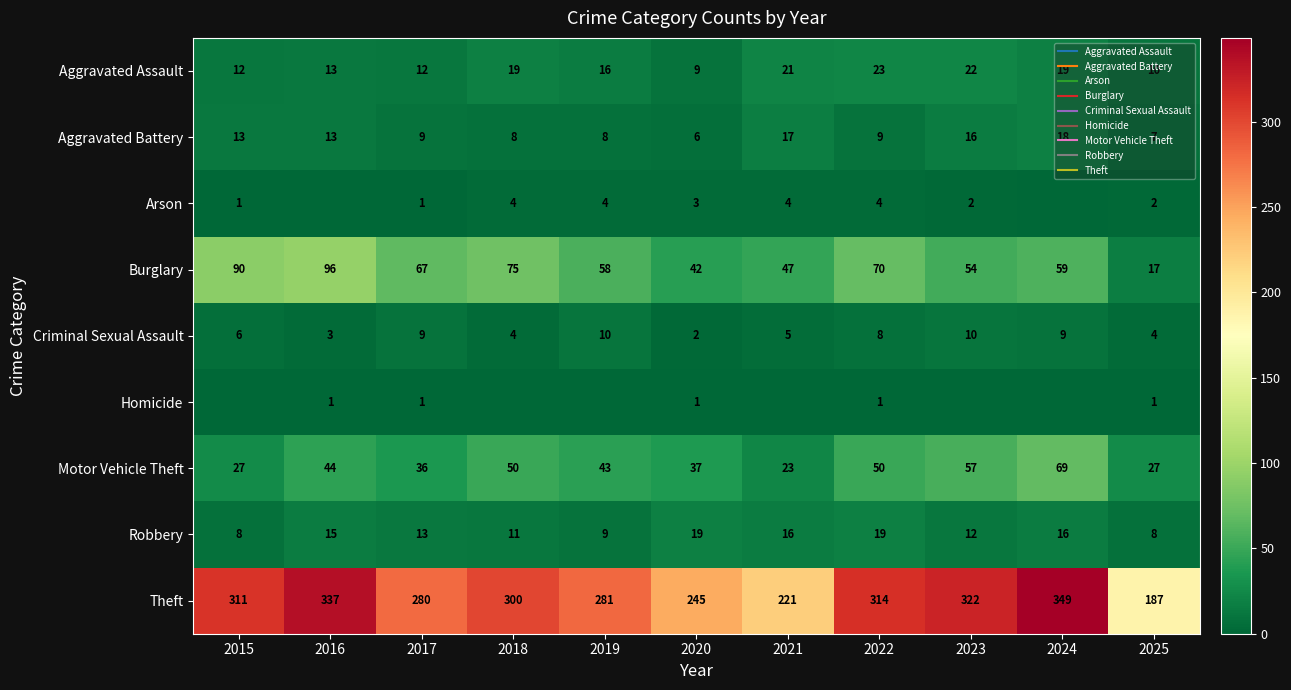

At which label does Aggravated Battery first exceed 9?

2015